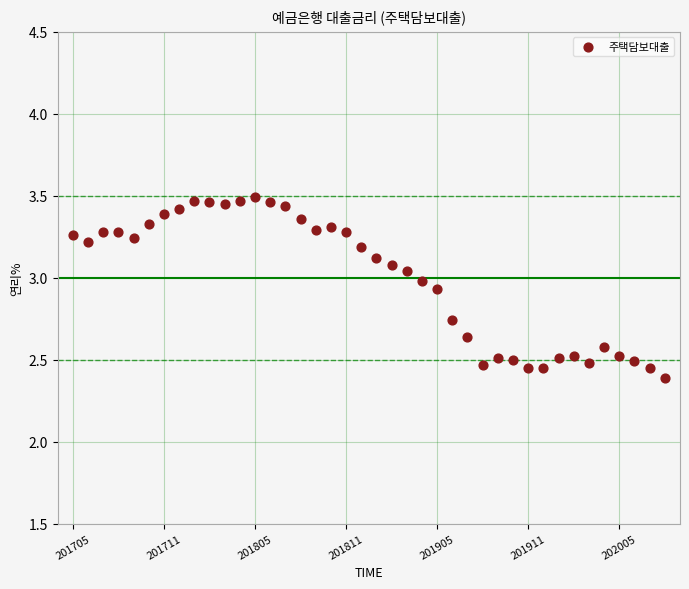

What is the range of Y values (max minus min)?

1.1